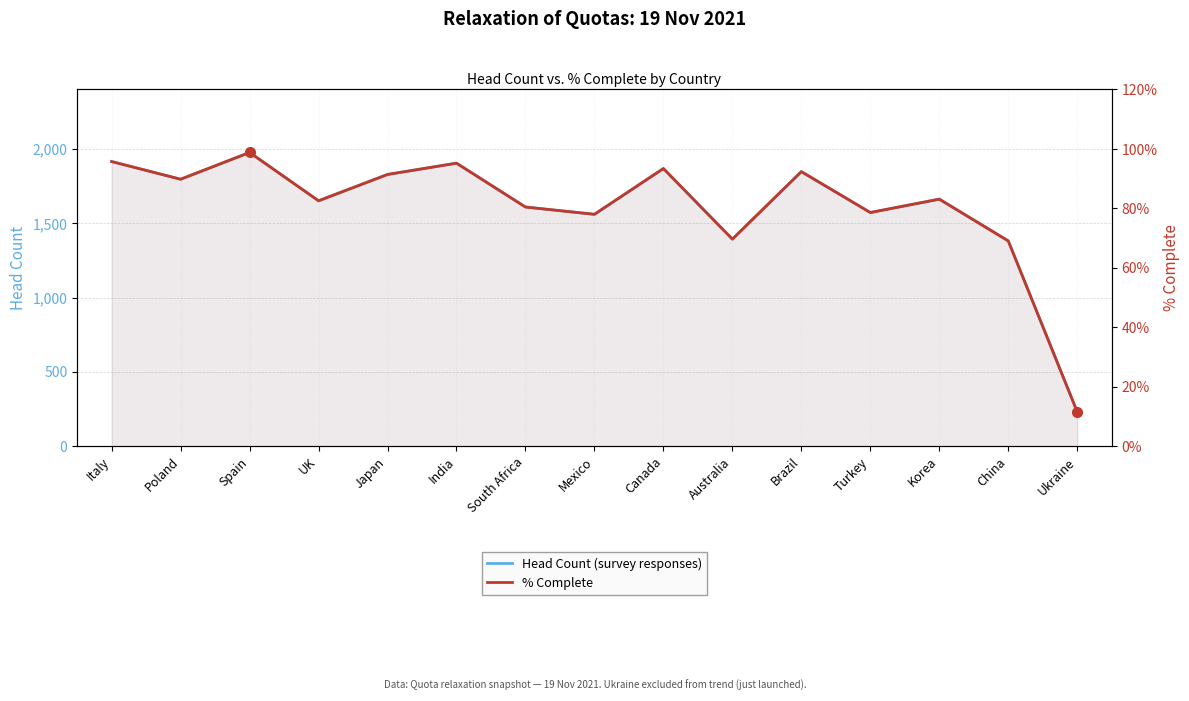

What is the value of the Head Count (survey responses) point at the 10th from the left?

1393.0